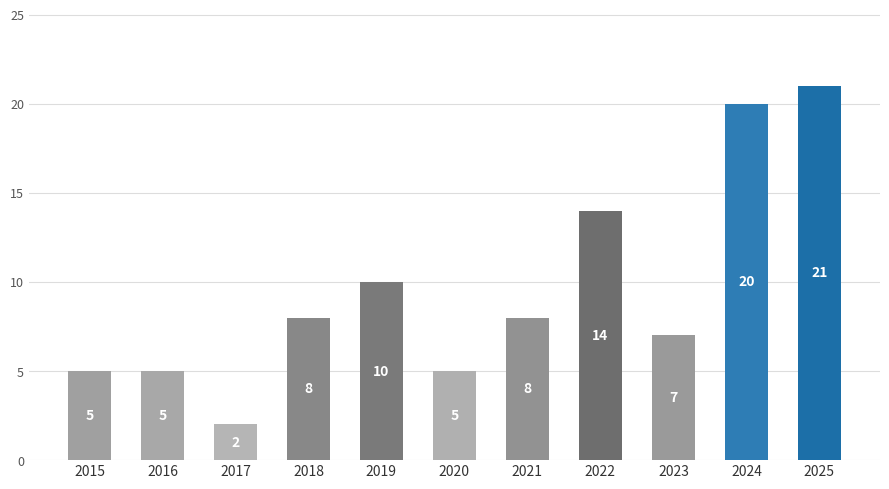

What is the difference between the maximum and minimum values?

19